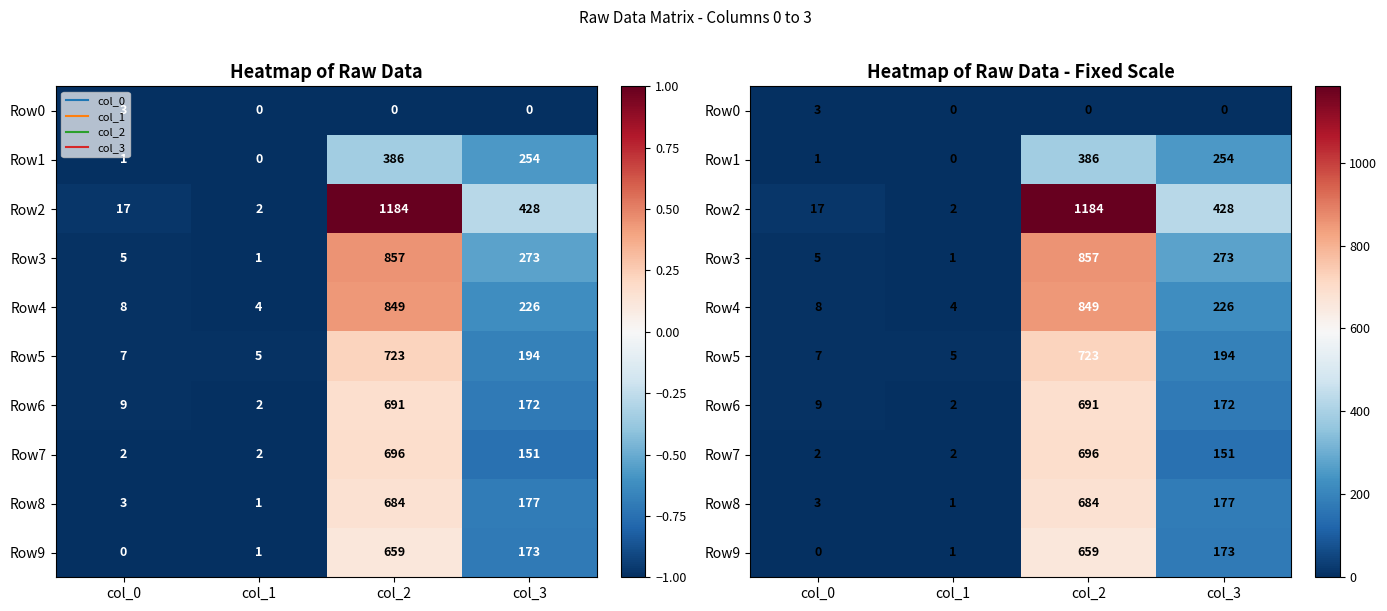

Is it true that Row4 equals 849 at col_2?

True